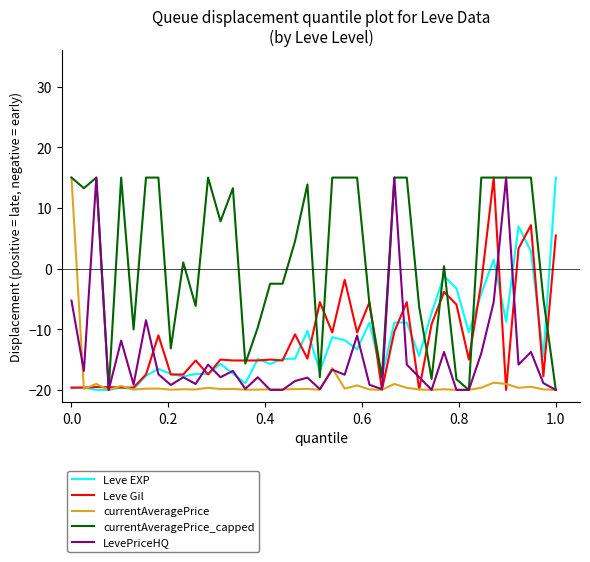

Which series has the largest total across all categories?

currentAveragePrice_capped